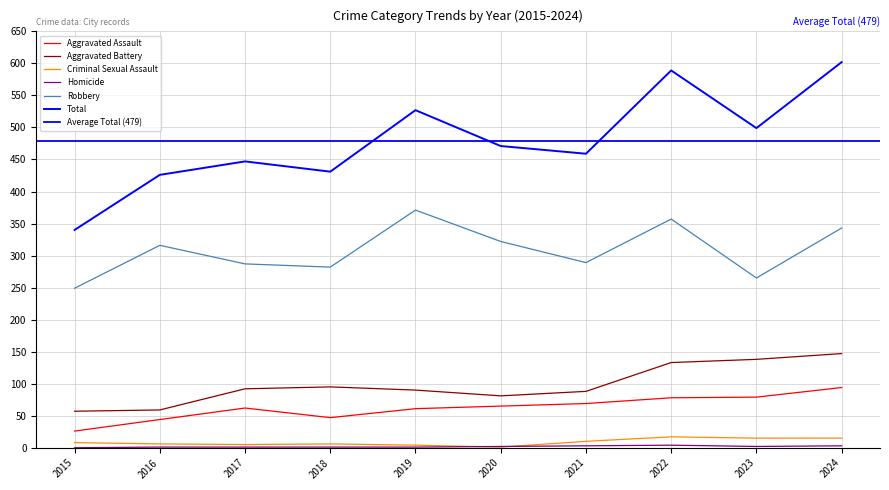

What is the difference between the maximum and minimum values in the Criminal Sexual Assault series?

16